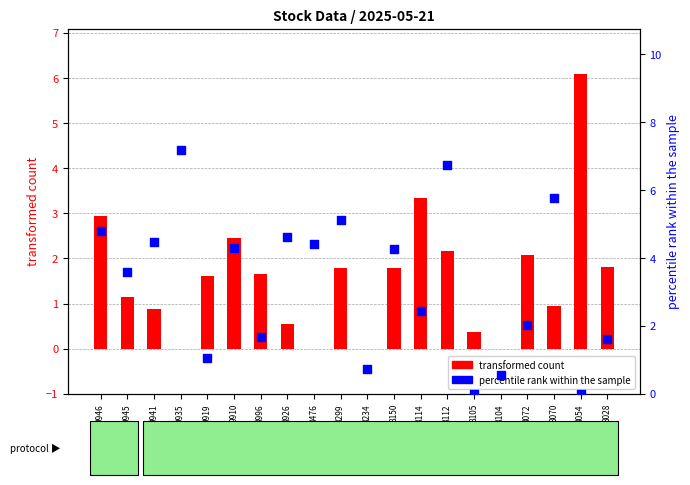

At which category is the sum across all series the highest?

8112